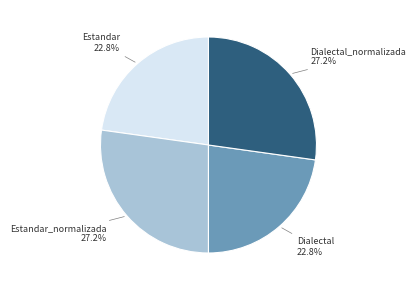

Is there any slice that represents more than half of the pie?

No